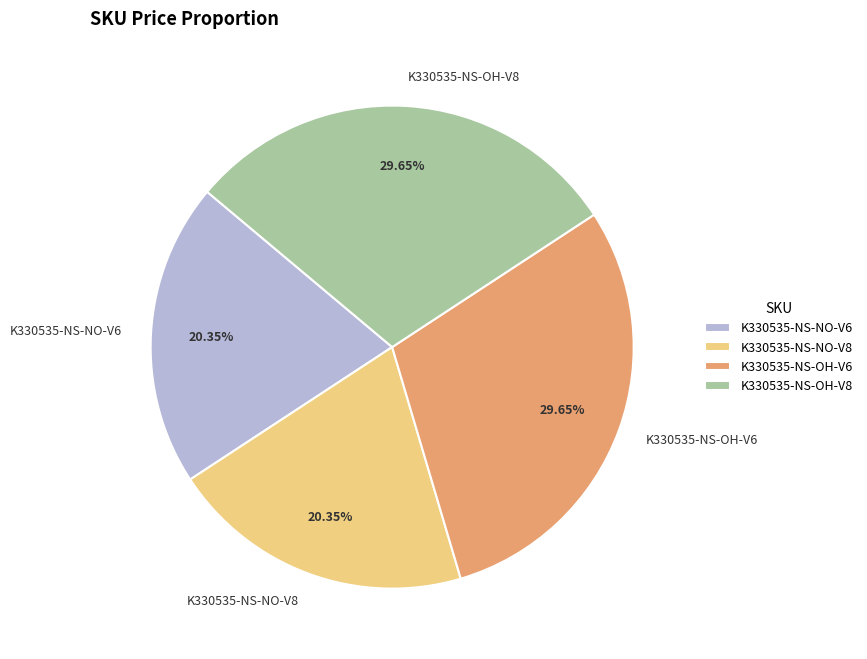

To the nearest percent, what is the difference between the largest and smallest slice percentages?

9%